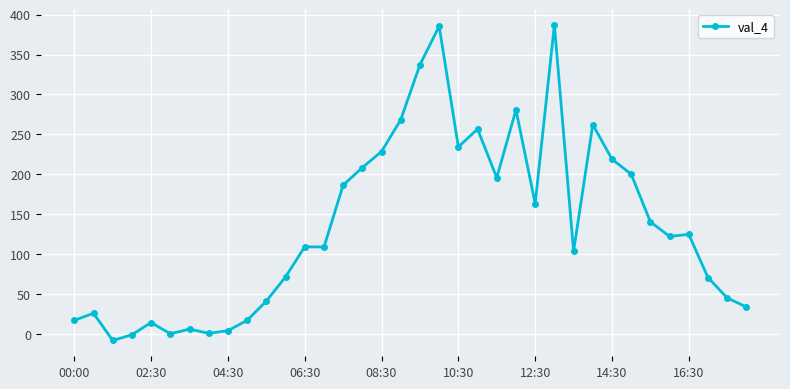

What is the sum of all values?

4860.5